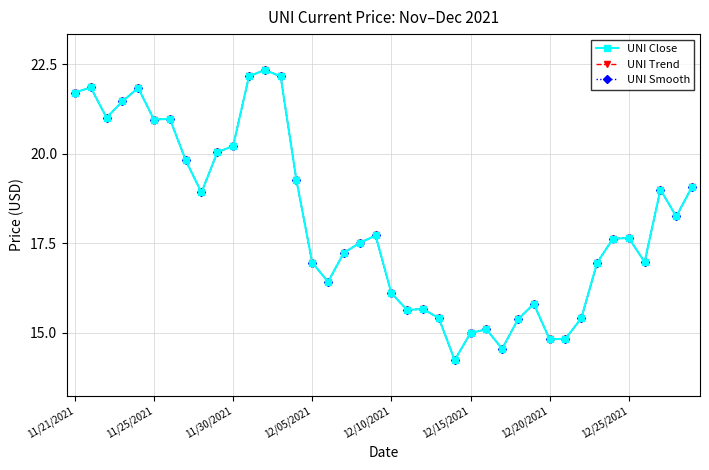

Reading left to right, transcribe all the data shown in this chart.

UNI Close: 21.7	21.9	21.0	21.5	21.8	20.9	21.0	19.8	18.9	20.0	20.2	22.2	22.3	22.2	19.3	17.0	16.4	17.2	17.5	17.7	16.1	15.6	15.7	15.4	14.2	15.0	15.1	14.6	15.4	15.8	14.8	14.8	15.4	17.0	17.6	17.6	17.0	19.0	18.2	19.1
UNI Trend: 21.7	21.9	21.0	21.5	21.8	20.9	21.0	19.8	18.9	20.0	20.2	22.2	22.3	22.2	19.3	17.0	16.4	17.2	17.5	17.7	16.1	15.6	15.7	15.4	14.2	15.0	15.1	14.6	15.4	15.8	14.8	14.8	15.4	17.0	17.6	17.6	17.0	19.0	18.2	19.1
UNI Smooth: 21.7	21.9	21.0	21.5	21.8	20.9	21.0	19.8	18.9	20.0	20.2	22.2	22.3	22.2	19.3	17.0	16.4	17.2	17.5	17.7	16.1	15.6	15.7	15.4	14.2	15.0	15.1	14.6	15.4	15.8	14.8	14.8	15.4	17.0	17.6	17.6	17.0	19.0	18.2	19.1